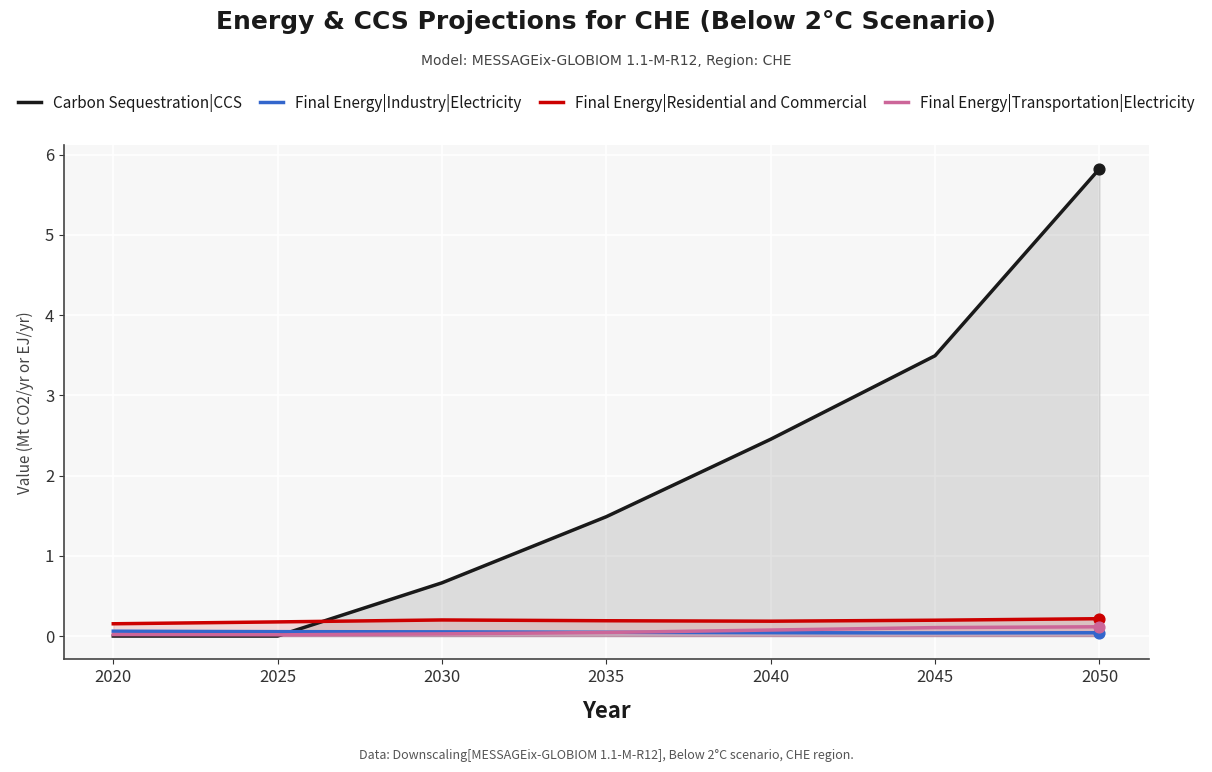

What are all the series names shown in the legend?

Carbon Sequestration|CCS, Final Energy|Industry|Electricity, Final Energy|Residential and Commercial, Final Energy|Transportation|Electricity